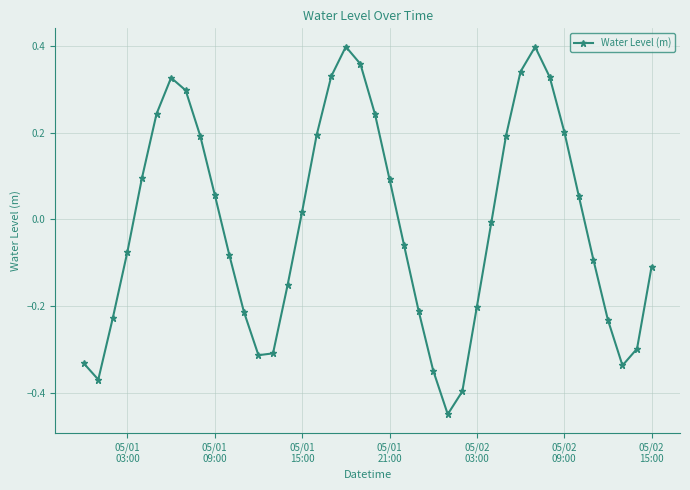

What is the difference between the maximum and minimum values?

0.8